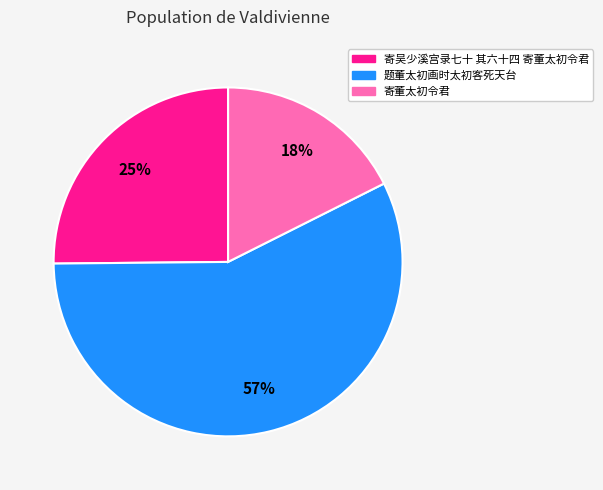

Which slice represents more than half of the pie?

题董太初画时太初客死天台